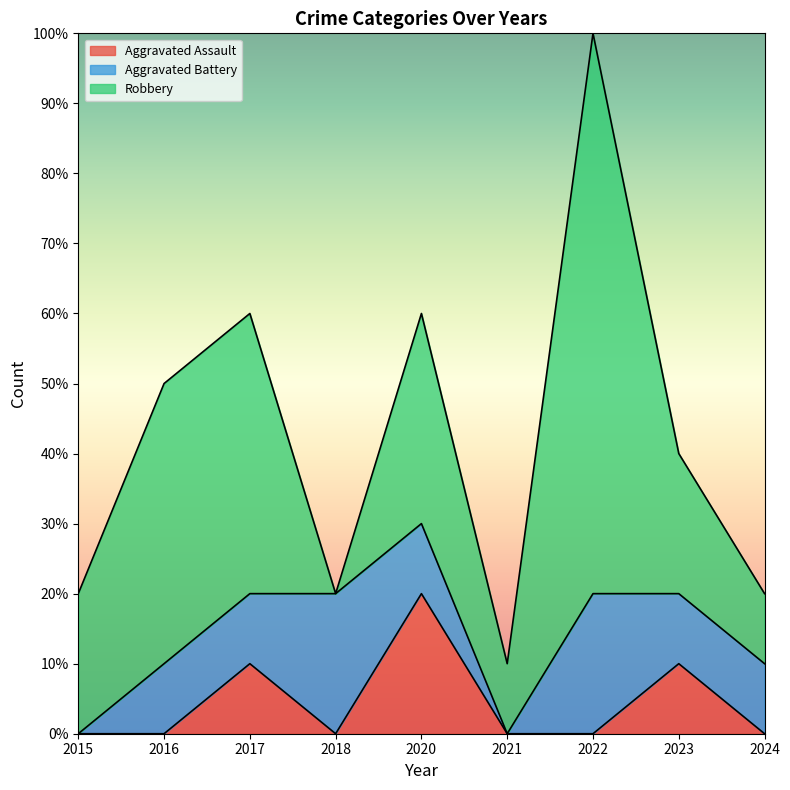

List the series in order of their peak value, lowest first.

Aggravated Assault, Aggravated Battery, Robbery